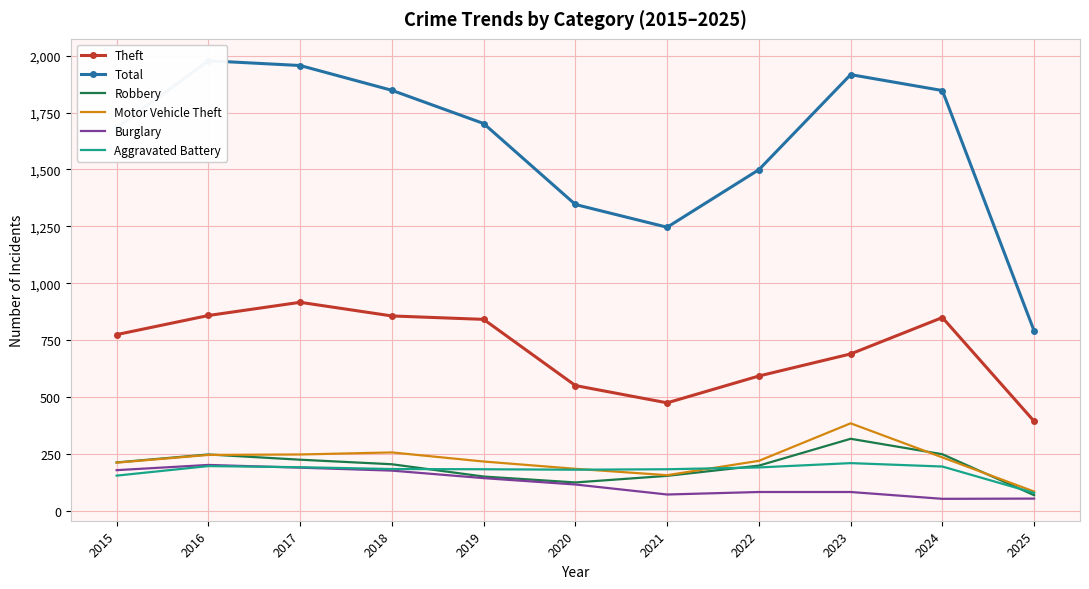

What is the minimum value for Aggravated Battery?

78